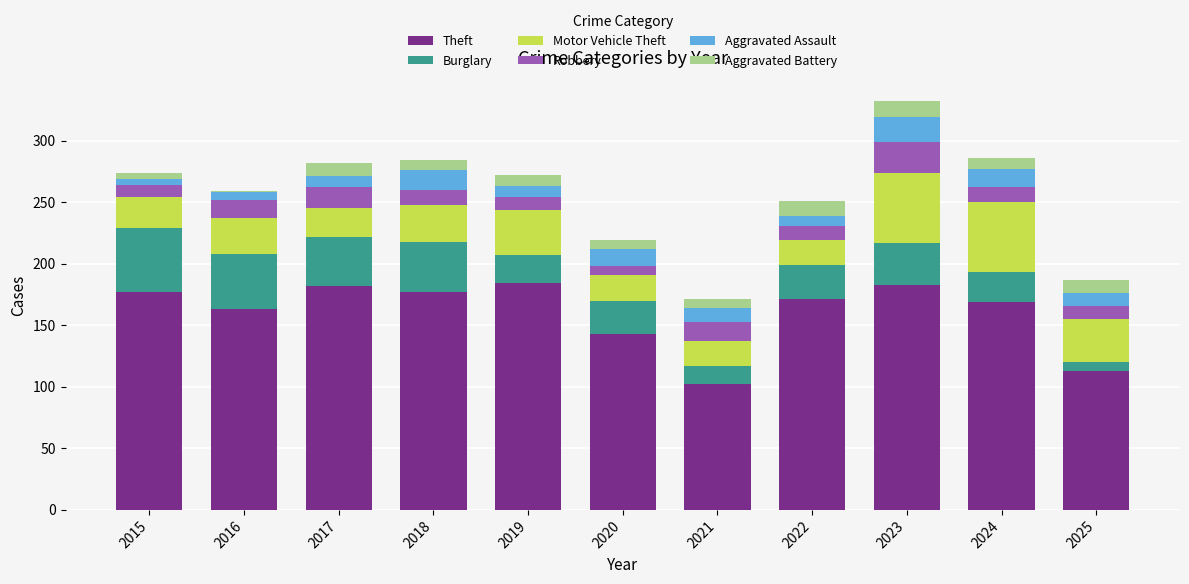

What is the total value across all series at 2022?

251